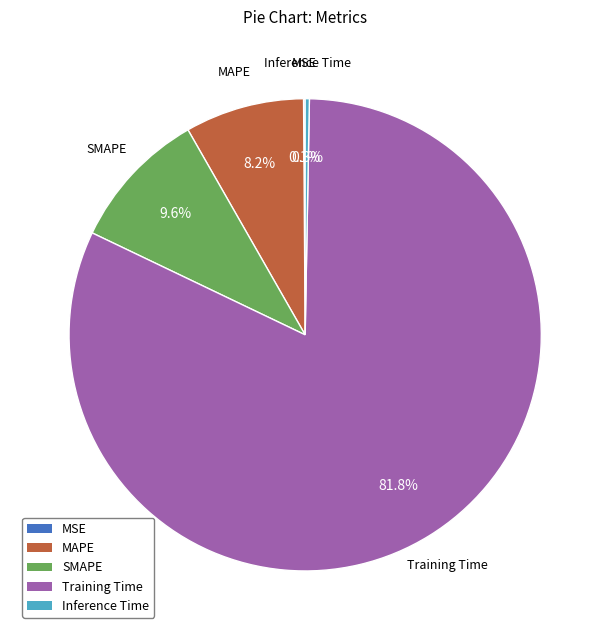

Is it true that Inference Time is 10% of the pie?

False